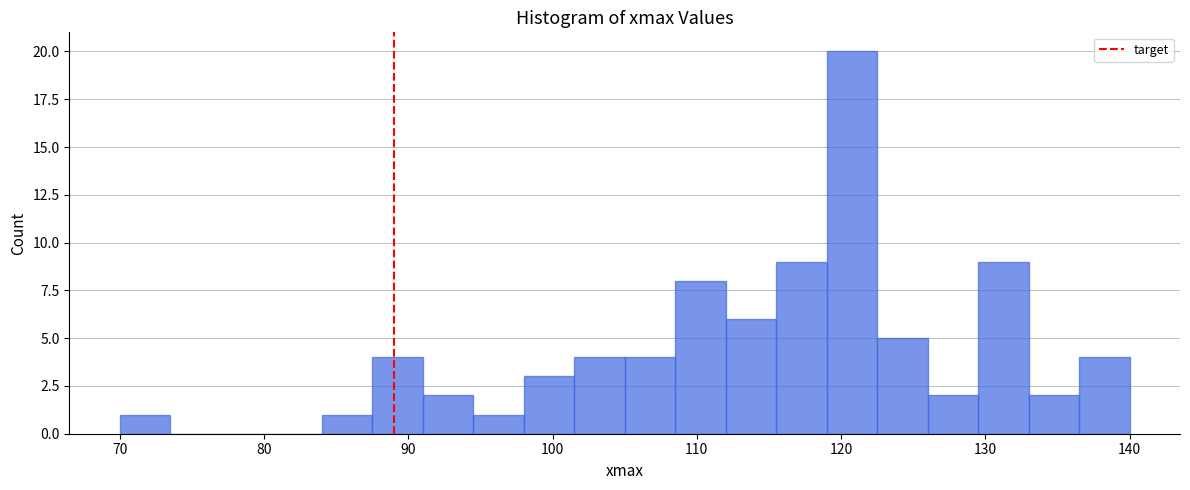

Read against the x-axis, roughly where is the centre of the tallest bar?

121